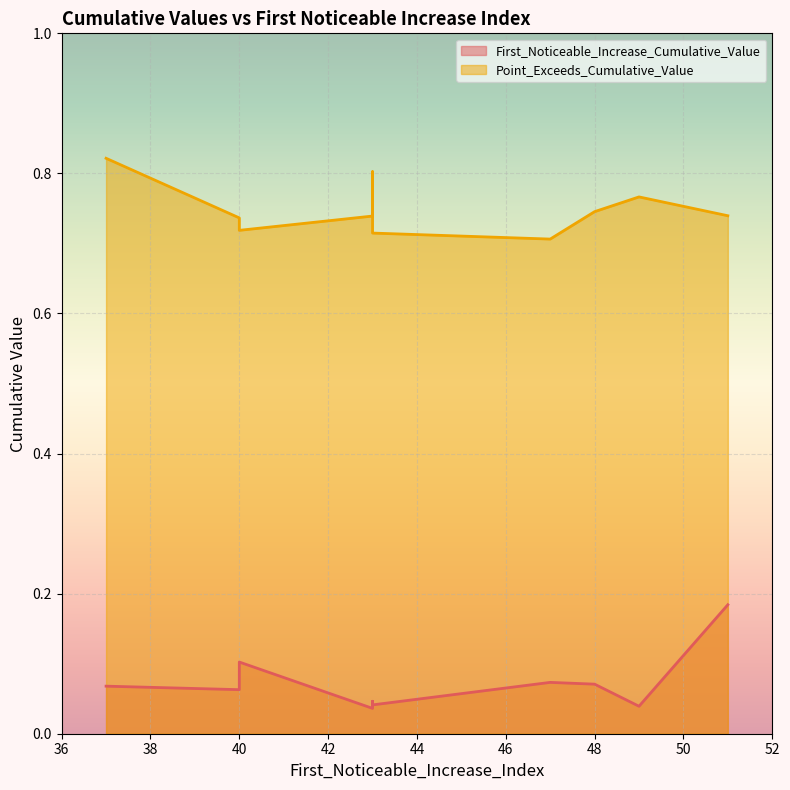

What is the average value of the Point_Exceeds_Cumulative_Value series?

0.7